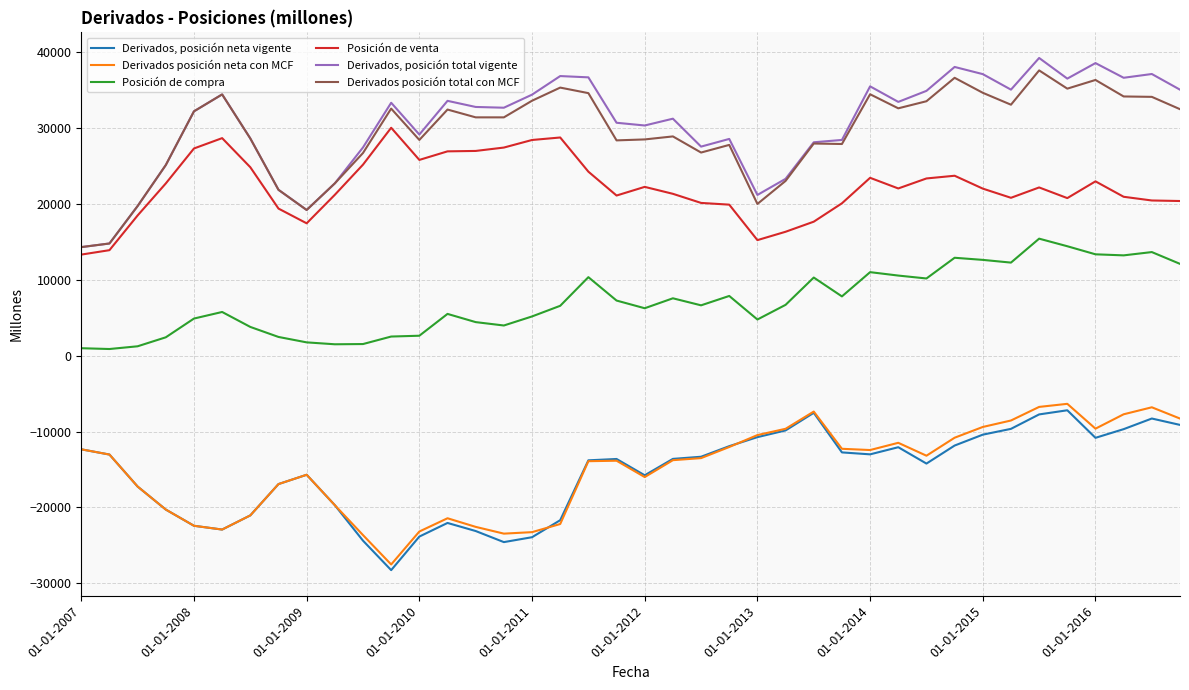

What is the average value of the Posición de compra series?

7137